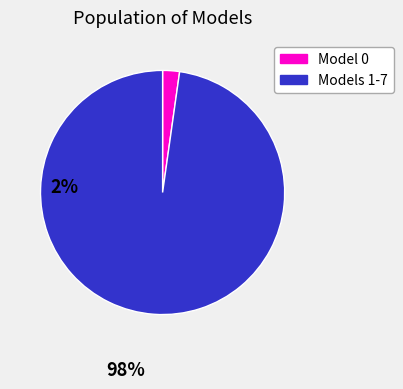

True or false: Models 1-7 accounts for 98% of the total.

True